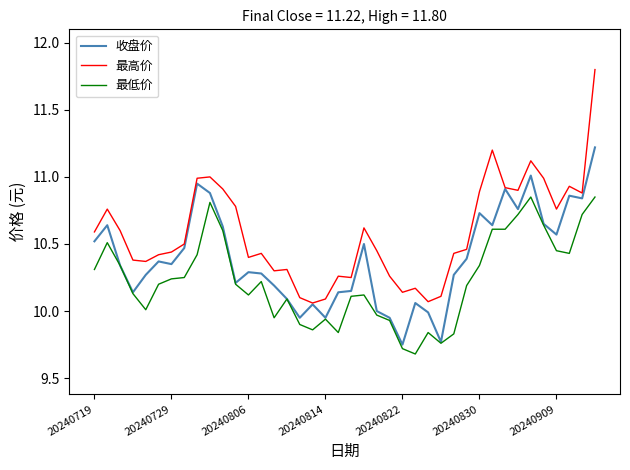

What is the difference between the maximum and second lowest values in the 最高价 series?

1.7